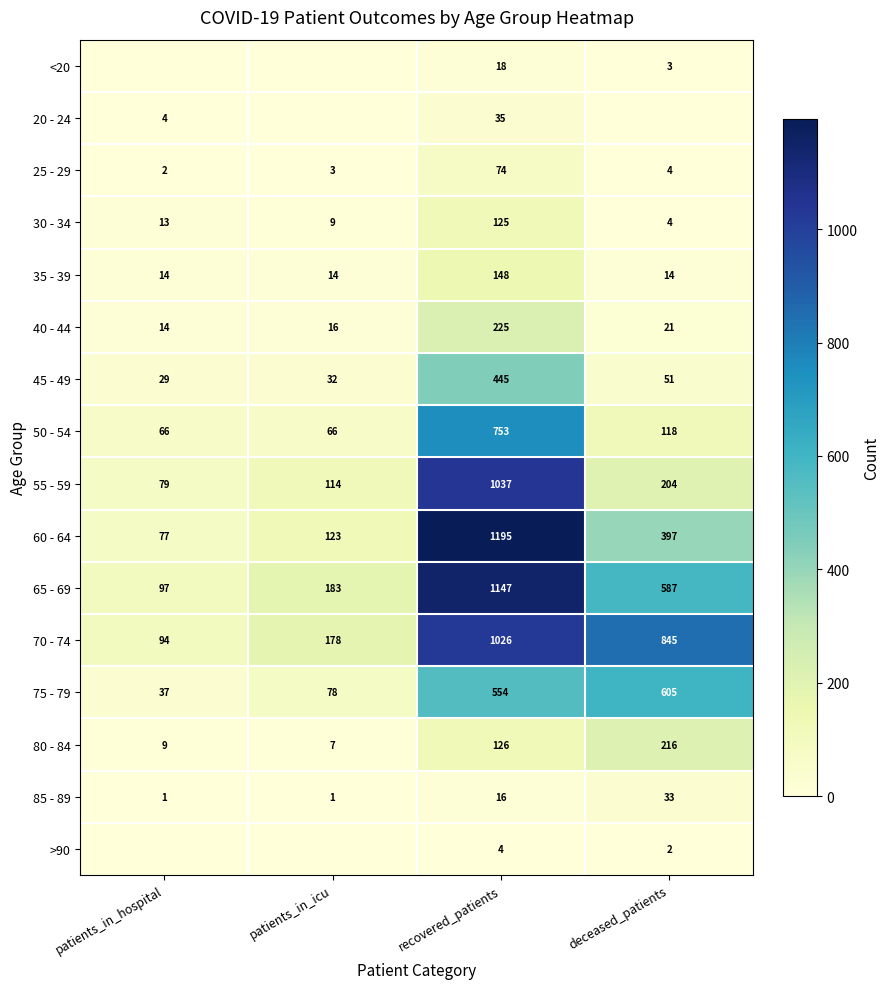

How many data points in 30 - 34 are less than 13?

2